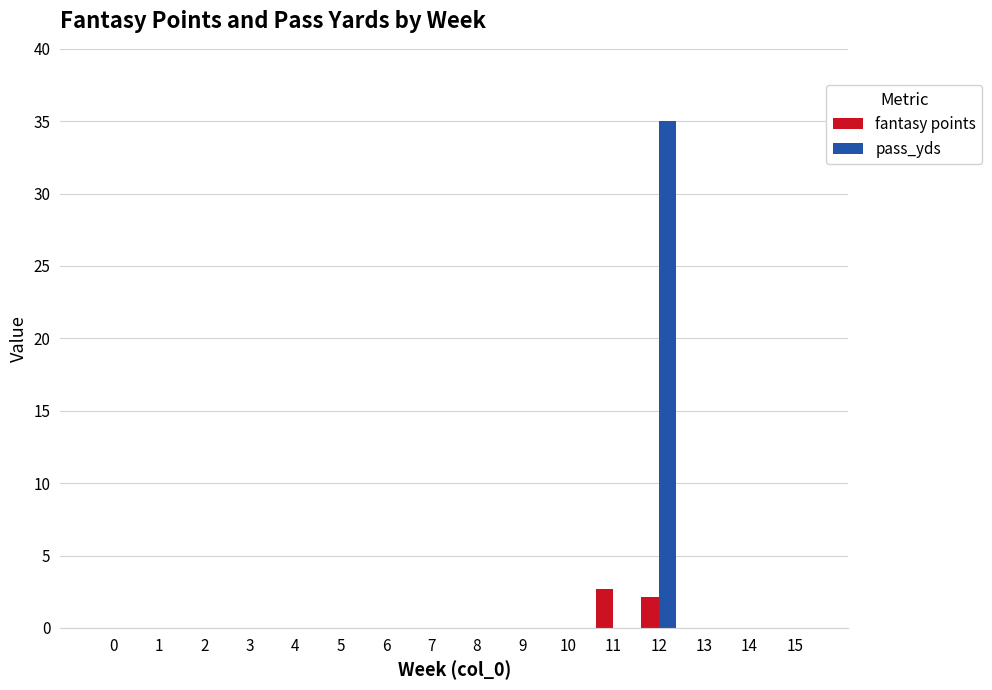

The fantasy points series shows 0.0 at 5. True or false?

True